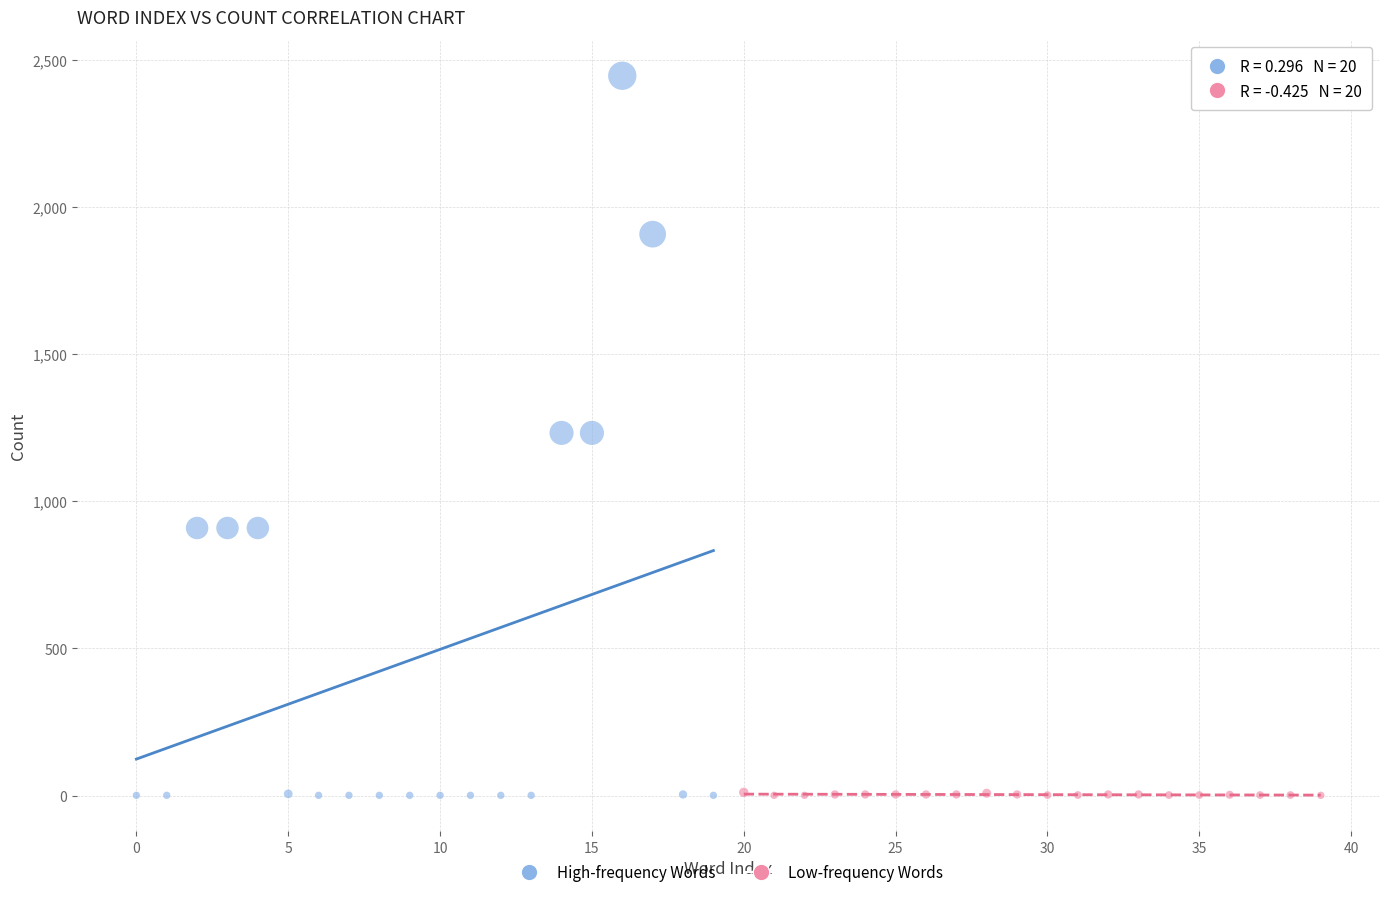

Which series has the widest spread of Y values?

High-frequency Words